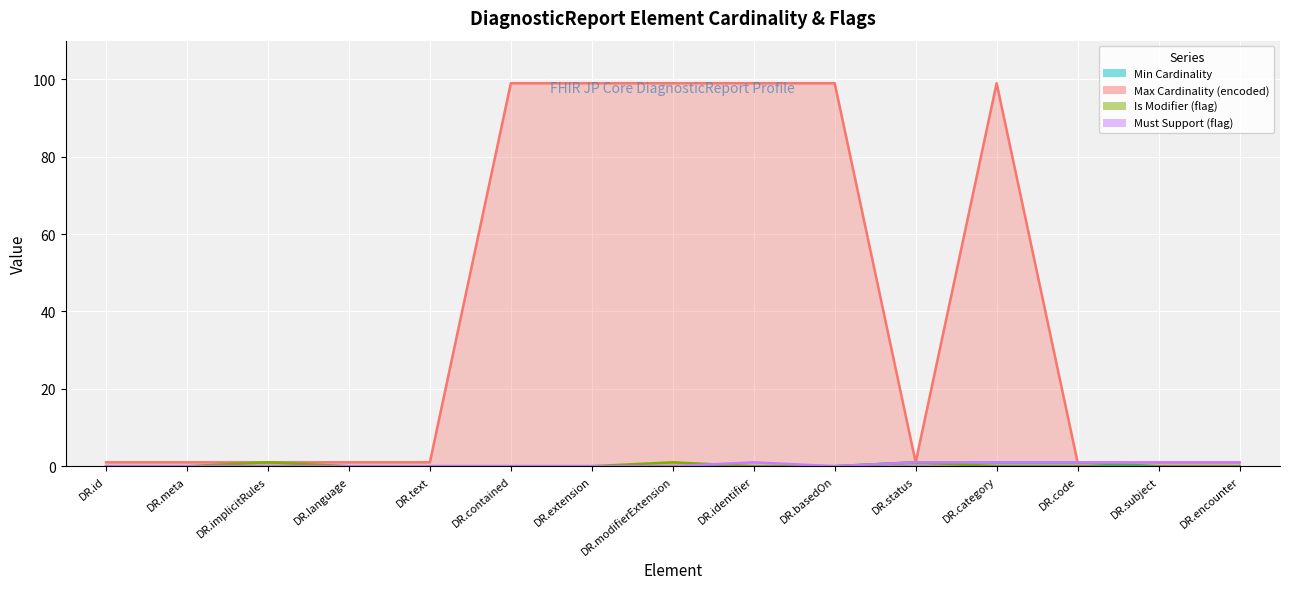

Which series has the widest spread of values?

Max Cardinality (encoded)